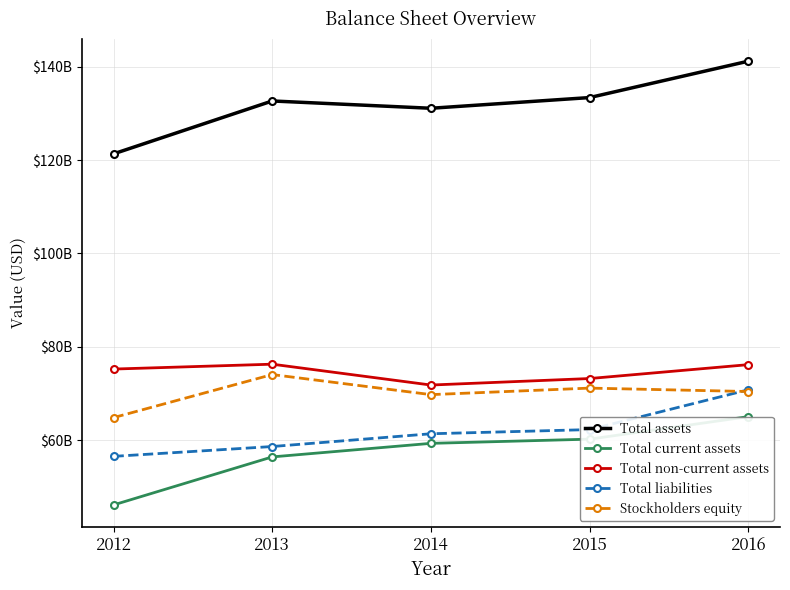

What are all the series names shown in the legend?

Total assets, Total current assets, Total non-current assets, Total liabilities, Stockholders equity